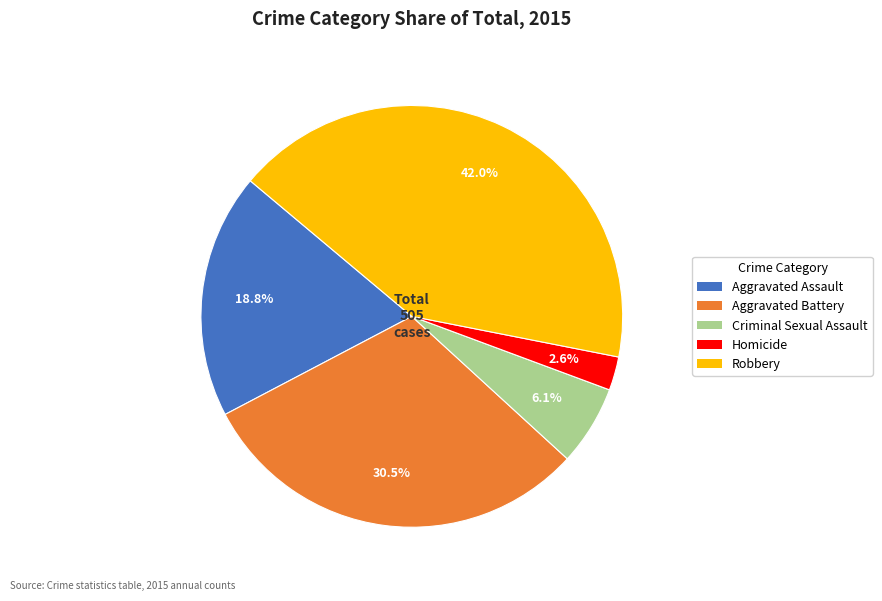

Which category has the smallest portion of the pie?

Homicide